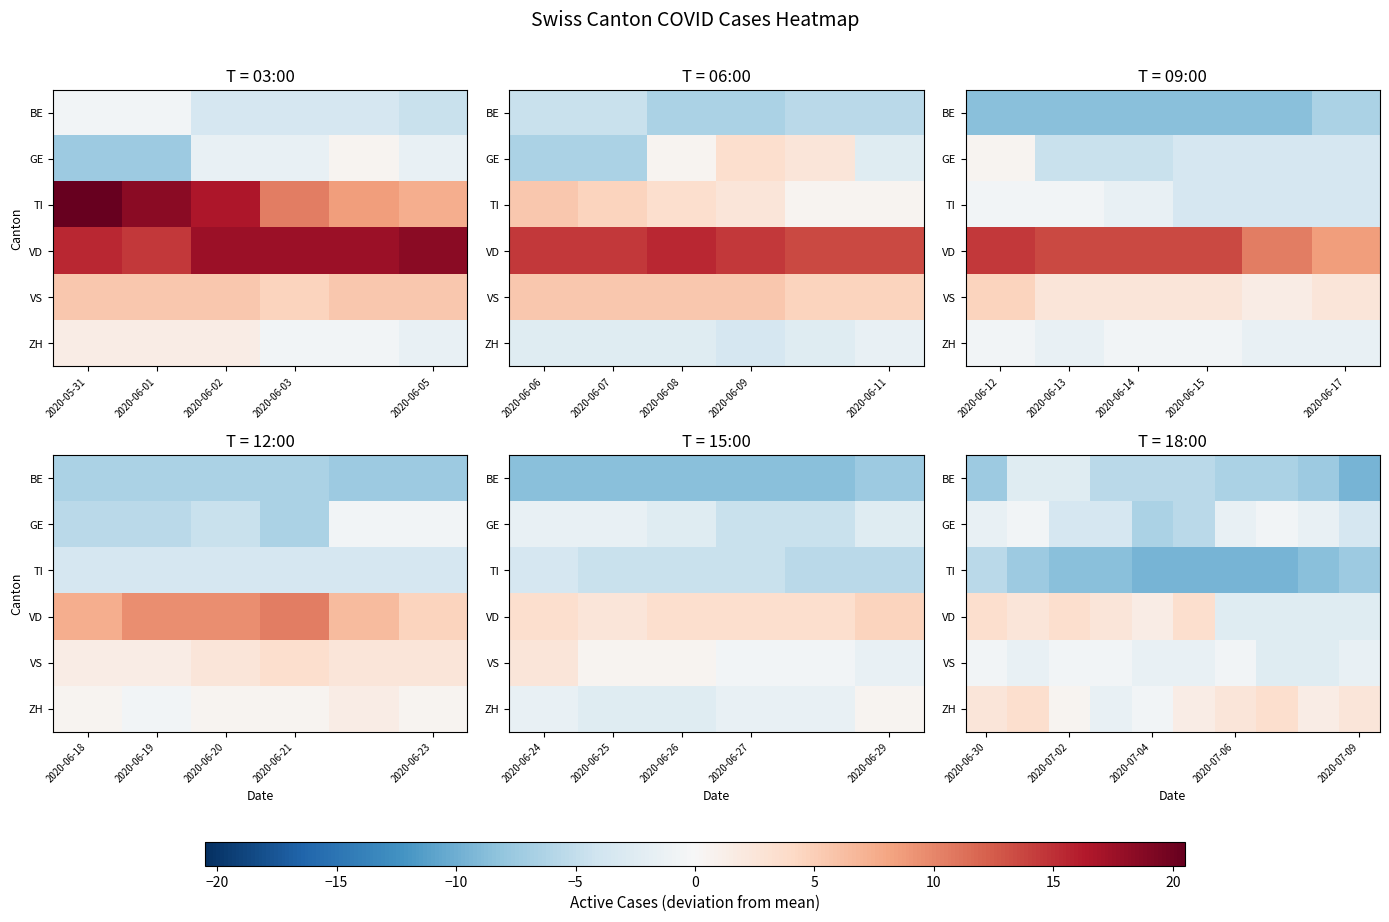

Is it true that VS equals -0.2 at 2020-07-02?

False